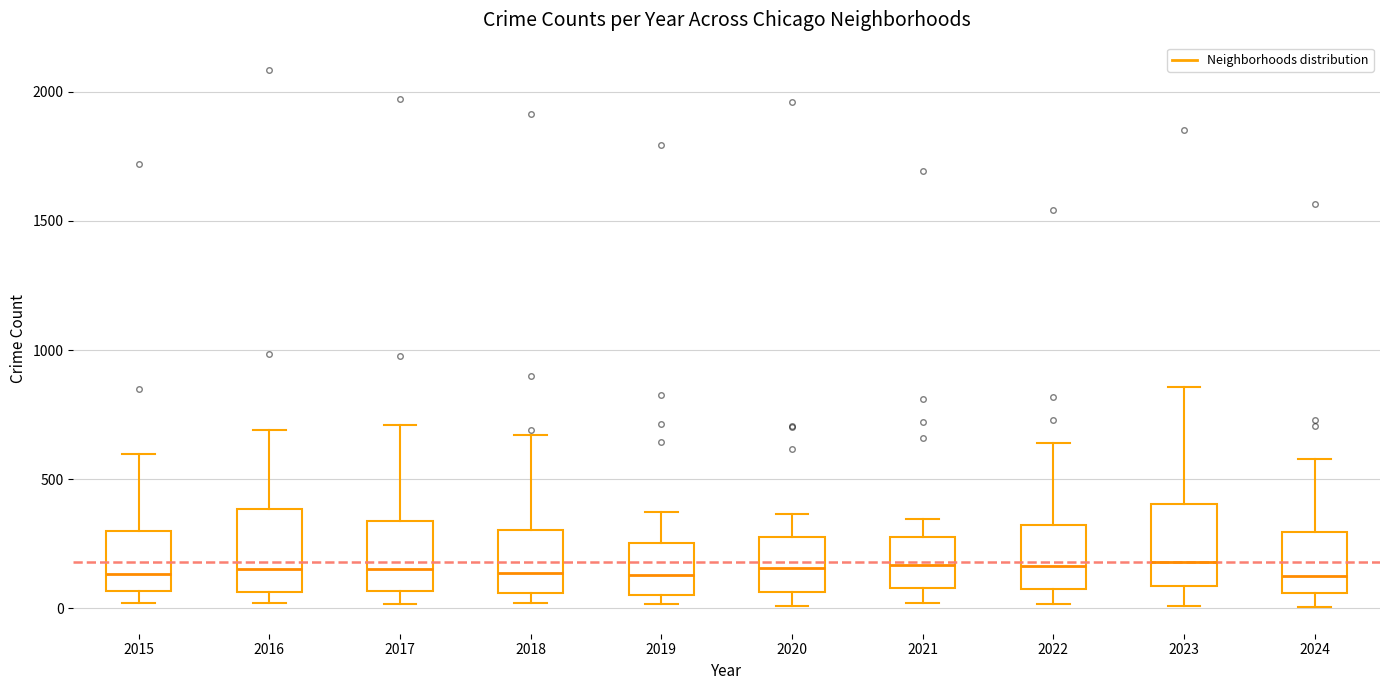

Reading left to right, read every box against the y-axis: the position of its median line, the range the box covers, and the ends of its whiskers. The values are not printed on the chart, so give them approximately, as read against the axis.

2015: median 150, box 50 to 300, whiskers 0 to 600
2016: median 150, box 50 to 400, whiskers 0 to 700
2017: median 150, box 50 to 350, whiskers 0 to 700
2018: median 150, box 50 to 300, whiskers 0 to 650
2019: median 150, box 50 to 250, whiskers 0 to 400
2020: median 150, box 50 to 300, whiskers 0 to 350
2021: median 150, box 100 to 250, whiskers 0 to 350
2022: median 150, box 100 to 300, whiskers 0 to 650
2023: median 200, box 100 to 400, whiskers 0 to 850
2024: median 150, box 50 to 300, whiskers 0 to 600